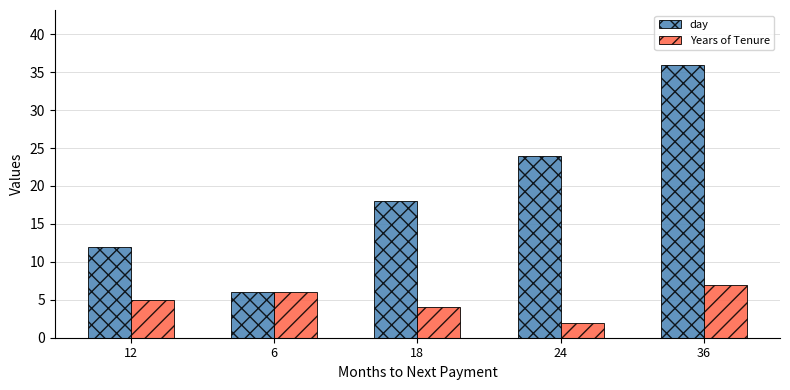

Reading left to right, what are all the values shown in this chart?

day: 12=12	6=6	18=18	24=24	36=36
Years of Tenure: 12=5	6=6	18=4	24=2	36=7